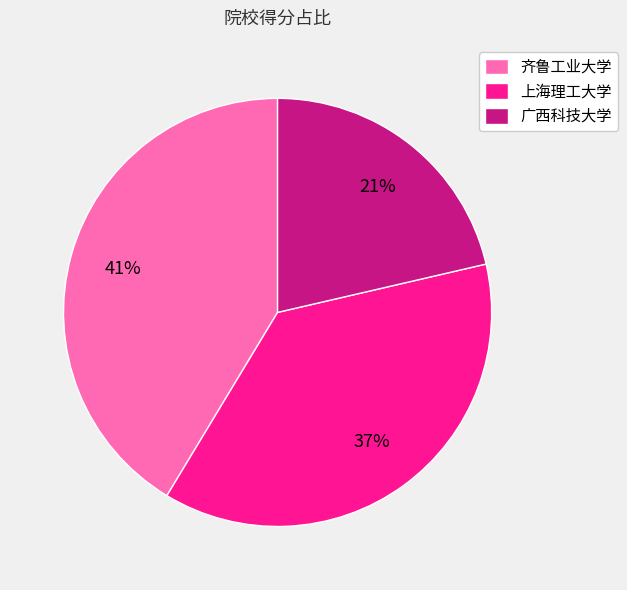

To the nearest percent, what portion does 齐鲁工业大学 represent?

41%